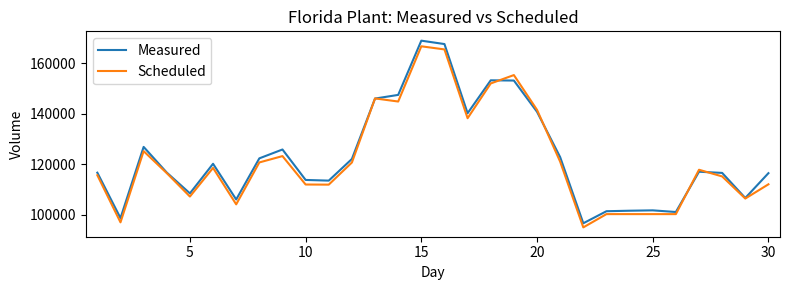

How many categories are shown in the chart?

30